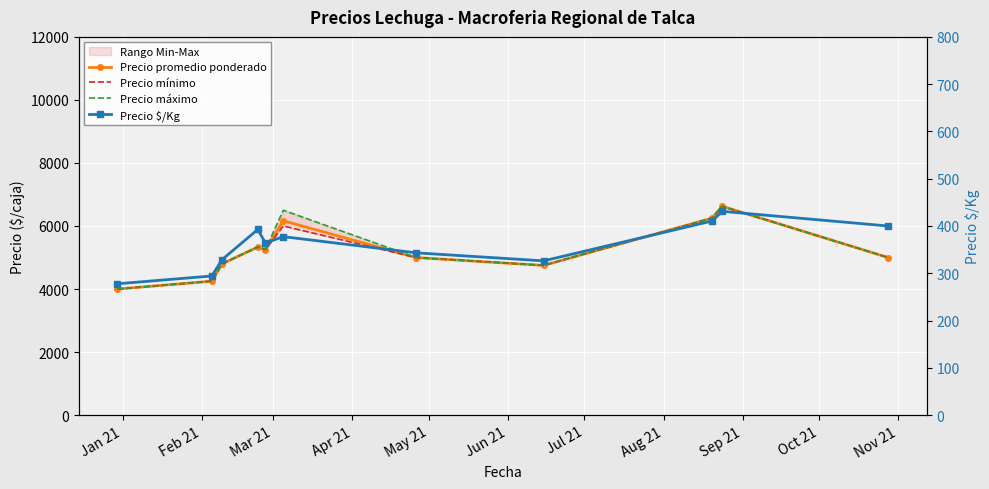

True or false: Precio promedio ponderado has a value of 5000.0 at Nov 21.

True